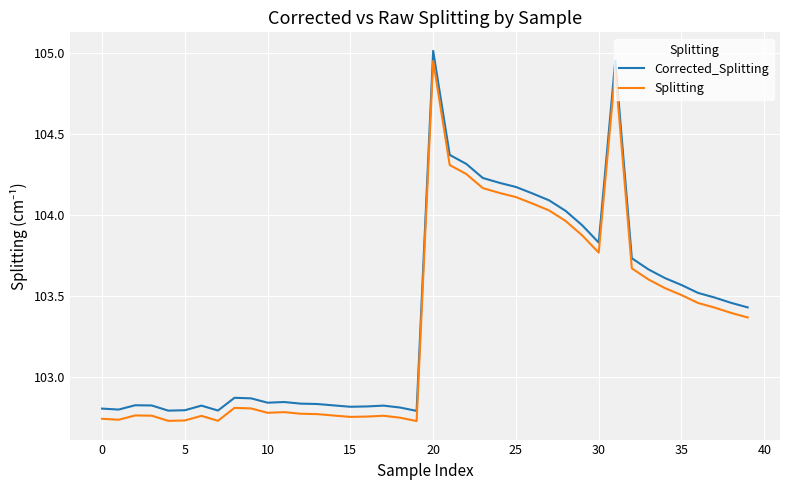

True or false: Splitting and Corrected_Splitting cross at least once.

False